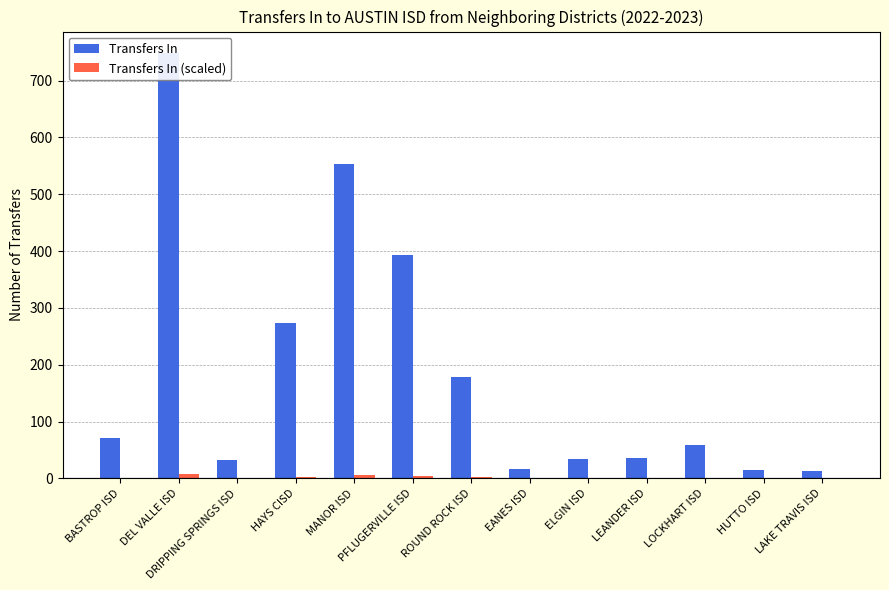

What is the label of the 5th bar from the left?

MANOR ISD